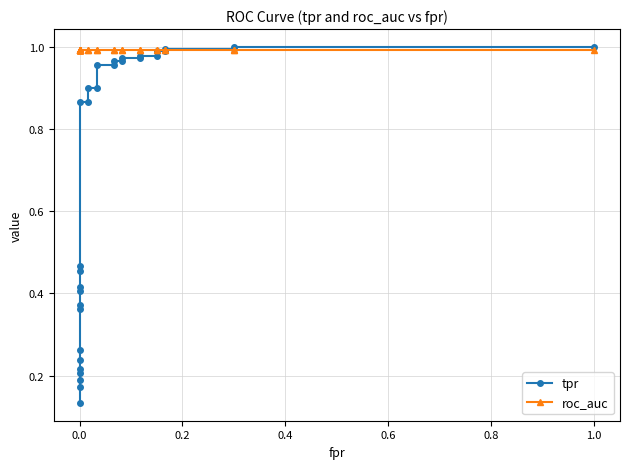

Which series has the largest range (max minus min)?

tpr